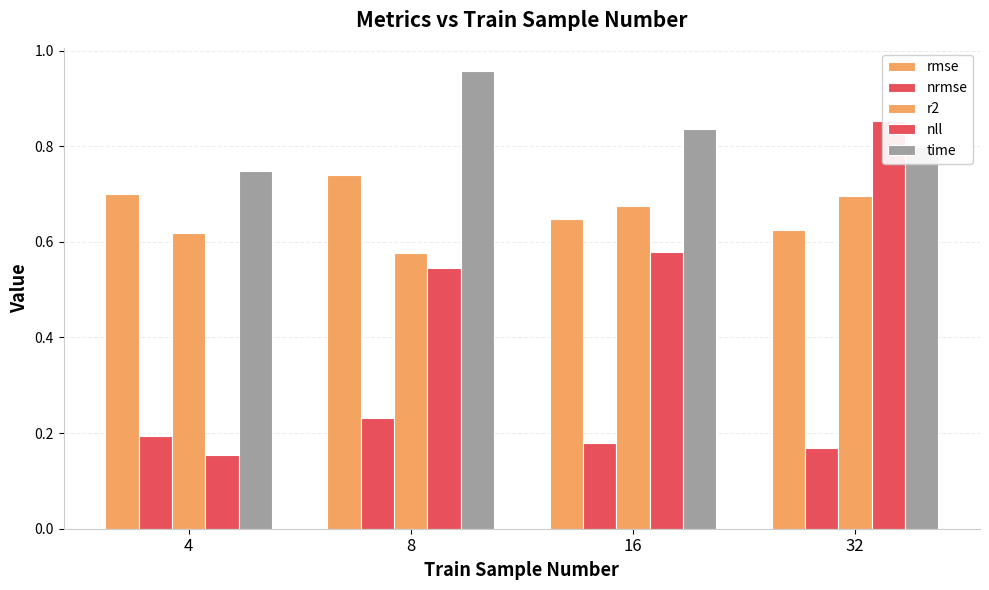

Which series has the largest range (max minus min)?

nll